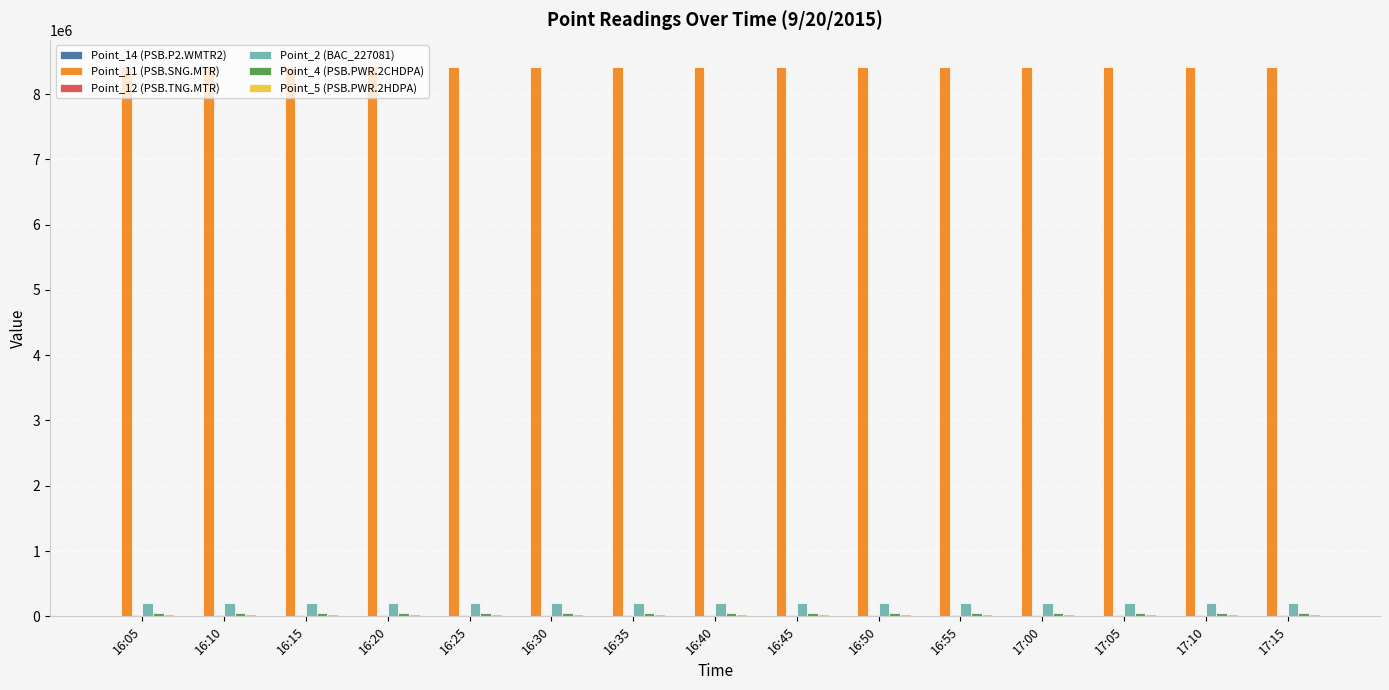

The value of Point_2 (BAC_227081) at 16:50 is 198438. True or false?

True